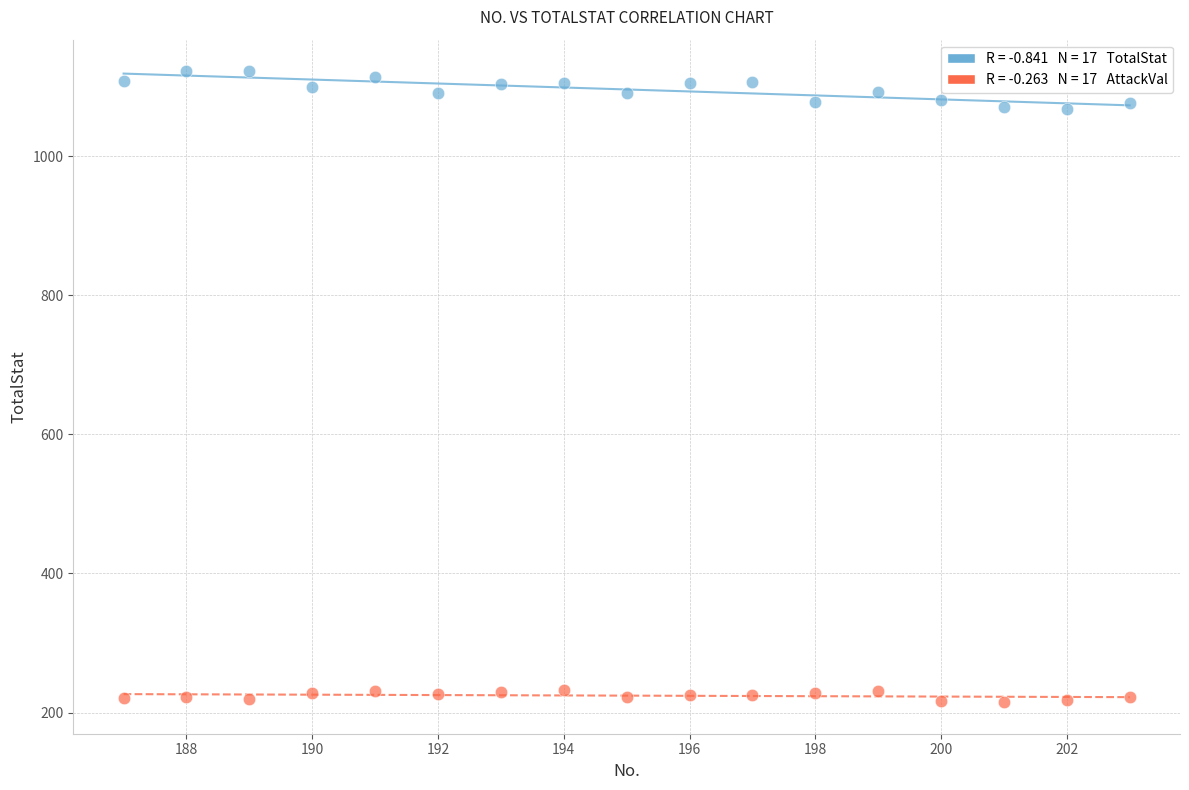

Across all data points, what is the range of X values (max minus min)?

16